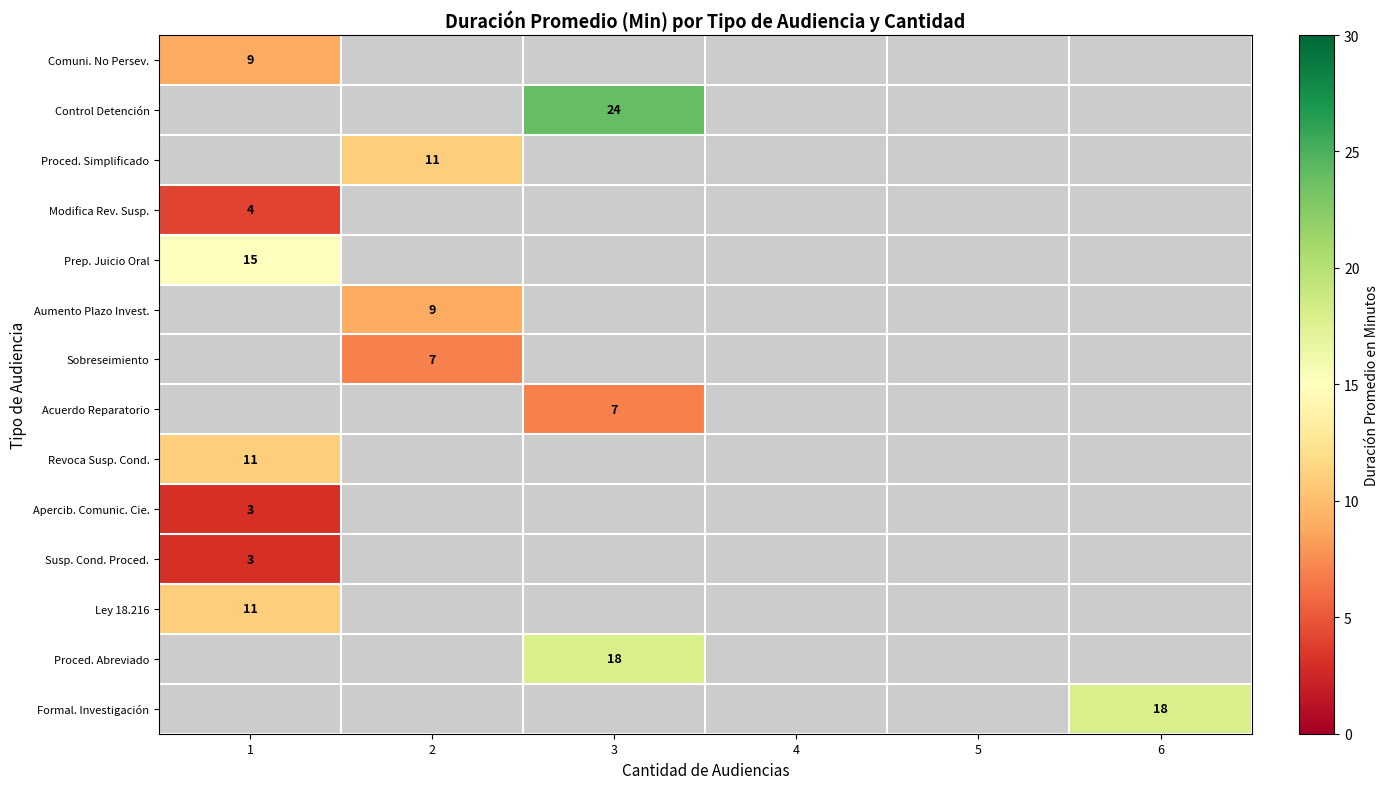

How many series are shown in this chart?

14